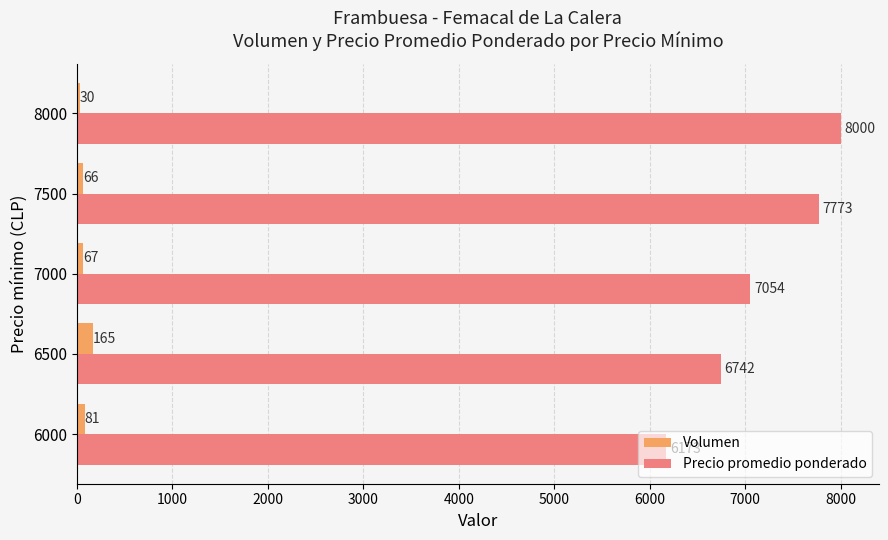

What is the lowest value of the Volumen series?

30.0